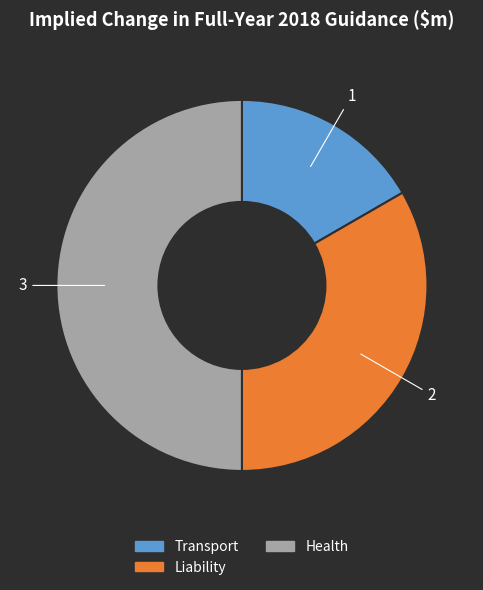

Is Transport the majority of the pie?

No